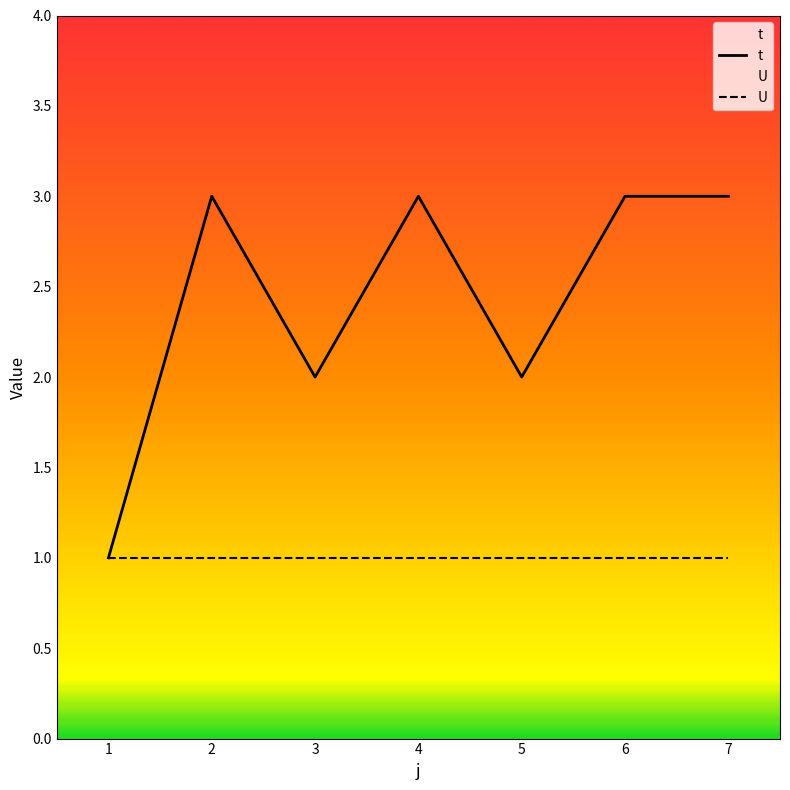

The value at 5 is 2. True or false?

True